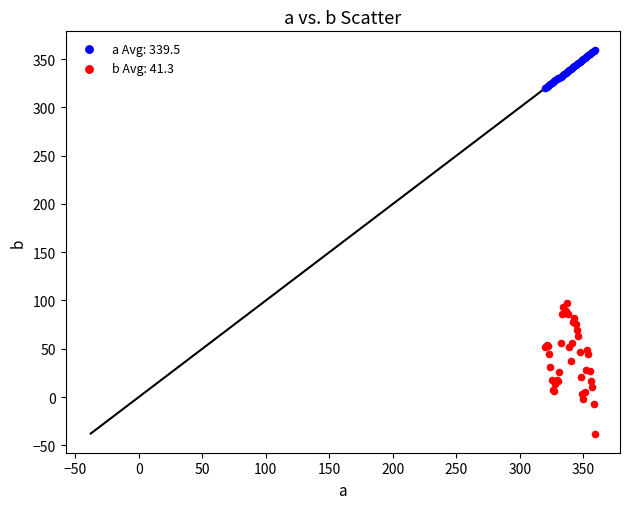

Which series reaches the maximum Y coordinate?

a Avg: 339.5